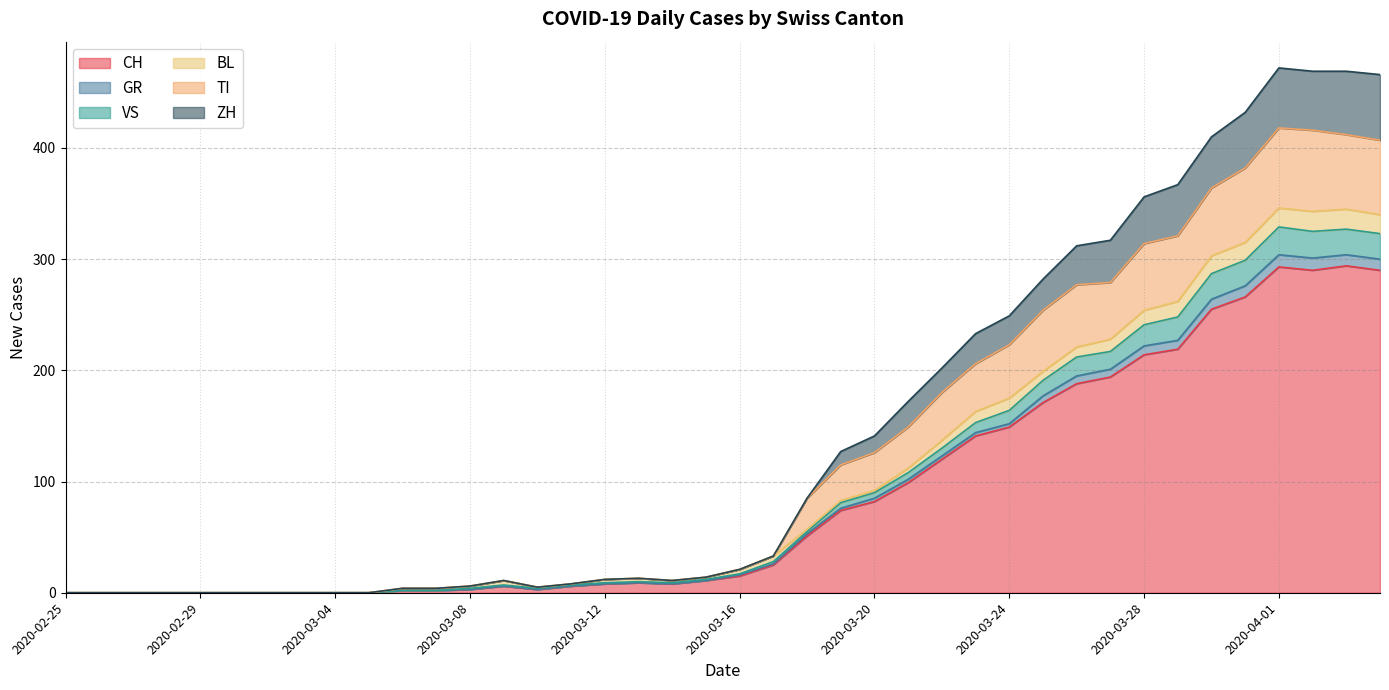

What is the maximum value for CH?

294